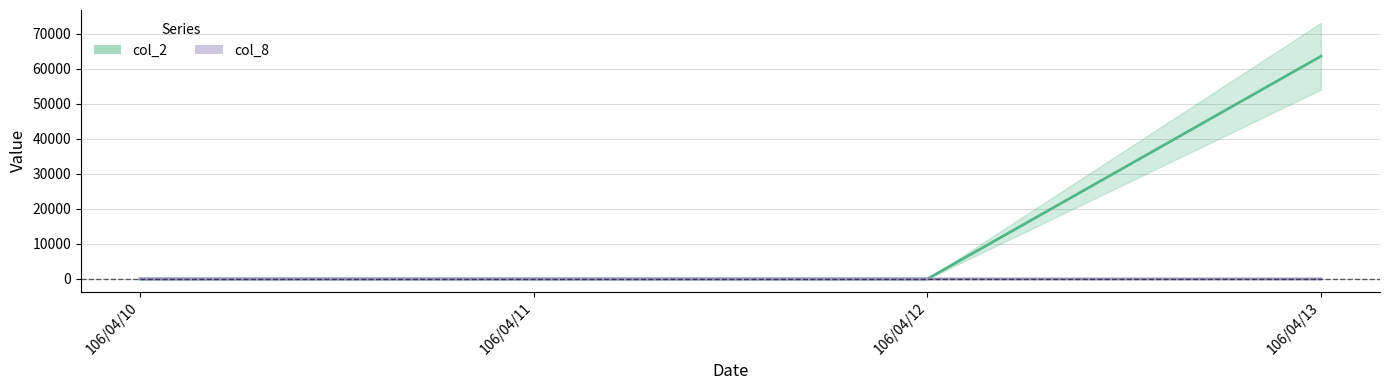

Rank the categories by col_8 value from highest to lowest.

106/04/13, 106/04/10, 106/04/11, 106/04/12